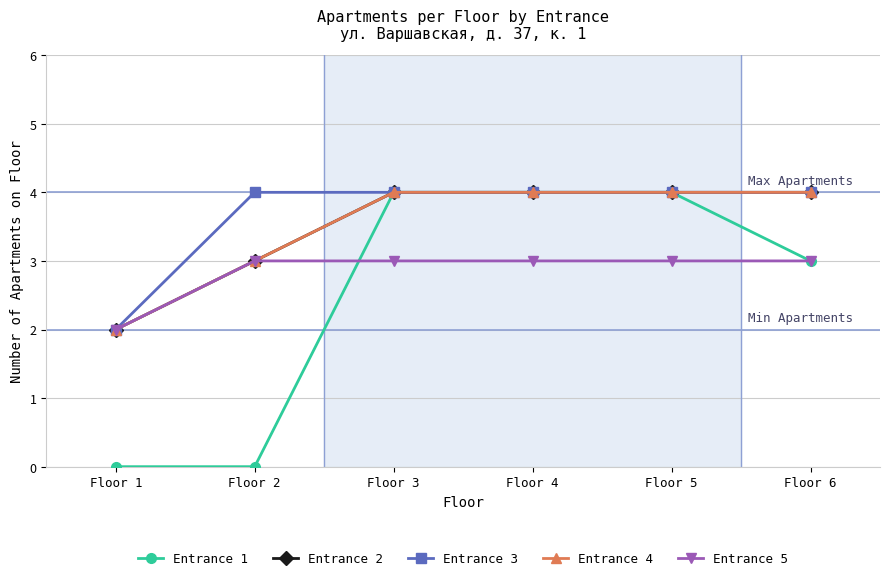

Count the number of categories in the chart.

6